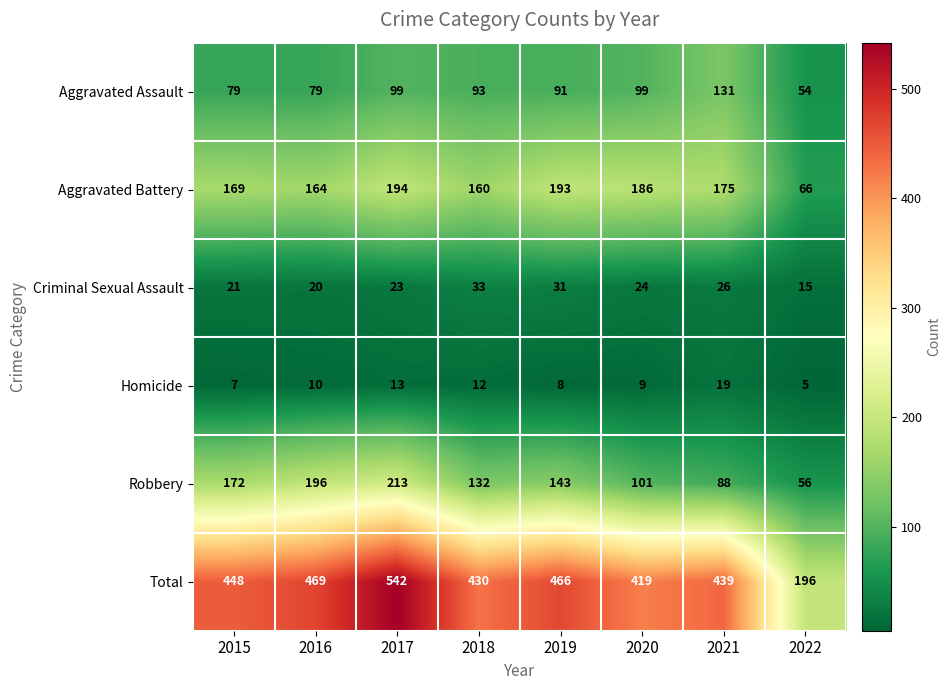

What is the average value of the Criminal Sexual Assault series?

24